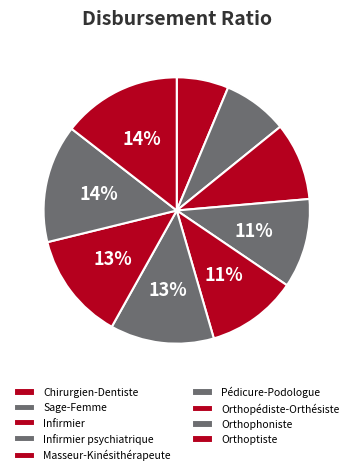

Combined, do Chirurgien-Dentiste and Infirmier account for over 50%?

No